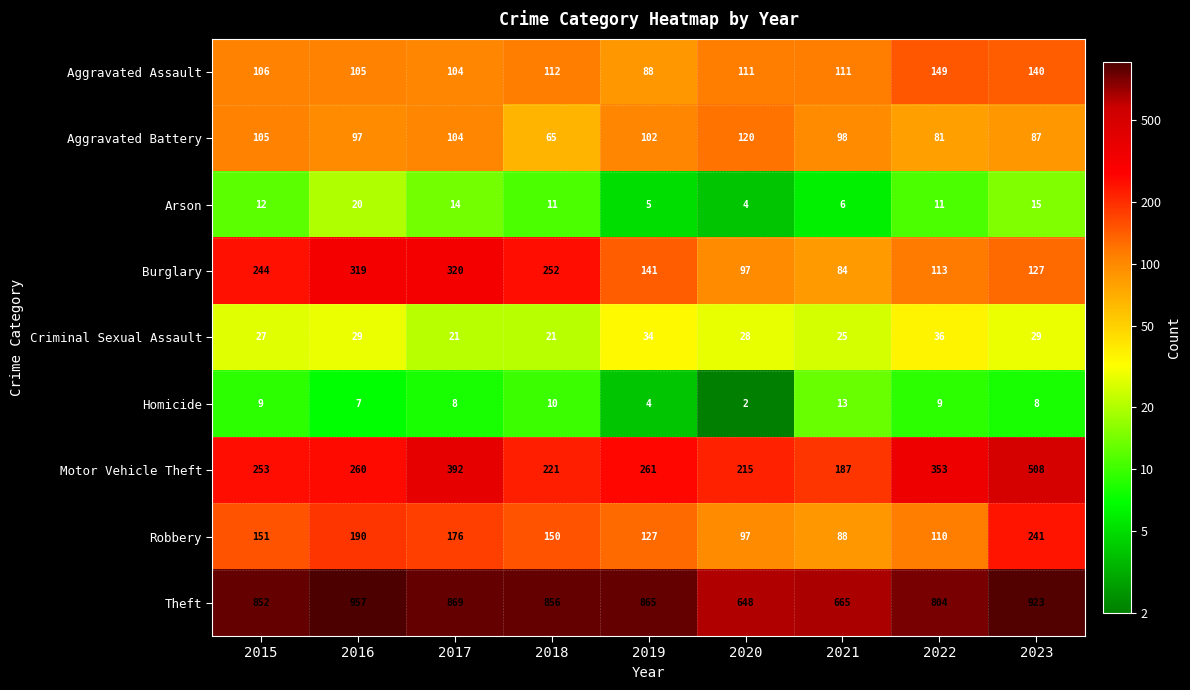

What is the sum of the Criminal Sexual Assault values at 2018 and 2015?

48